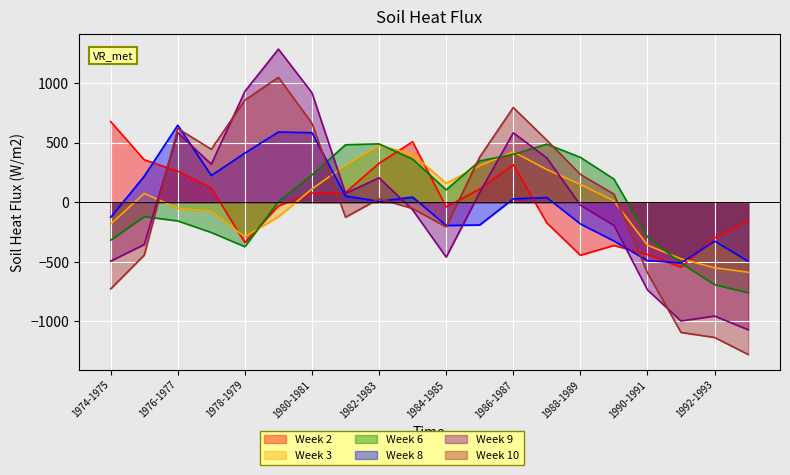

How many lines are shown in the chart?

6